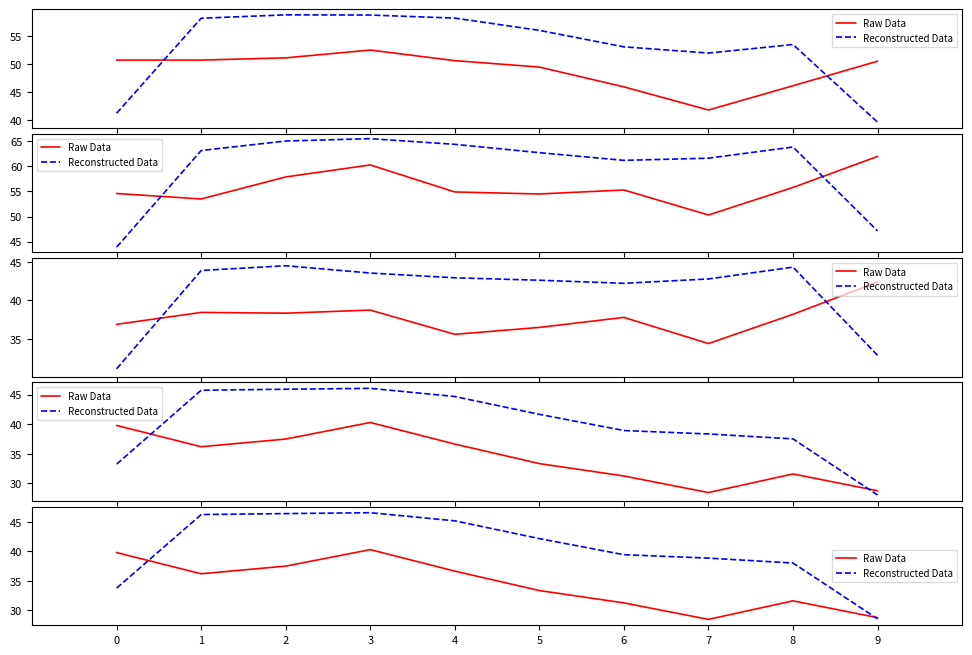

What is the average value of the Raw Data series?

34.4